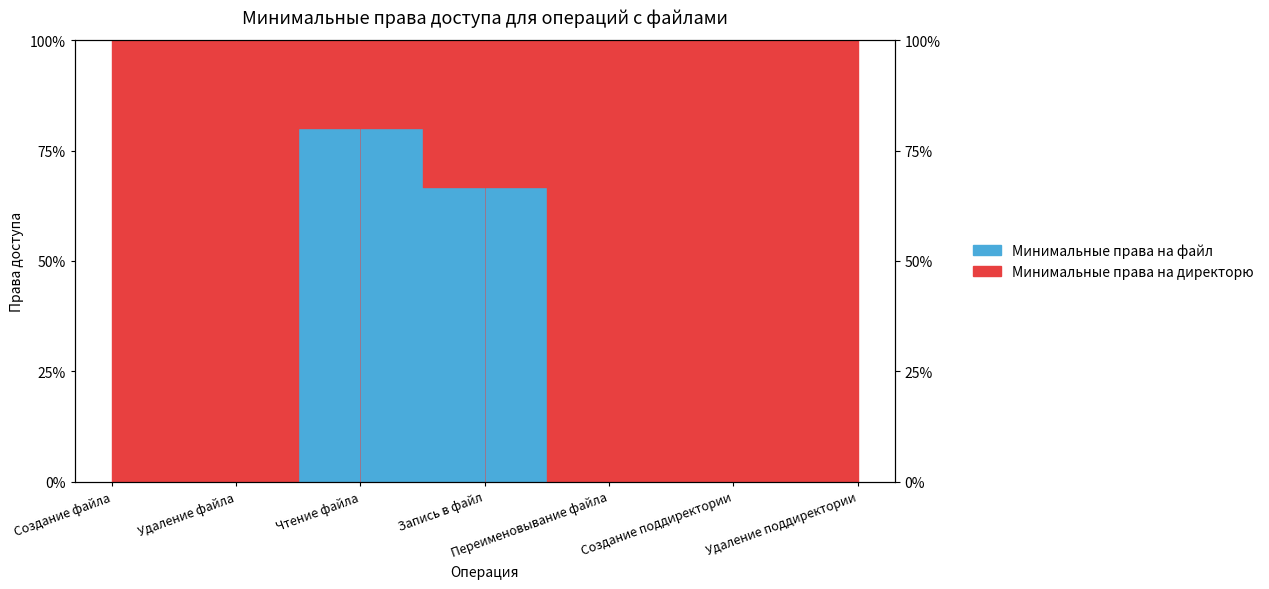

Rank the categories by value from highest to lowest.

Чтение файла, Запись в файл, Создание файла, Удаление файла, Переименовывание файла, Создание поддиректории, Удаление поддиректории